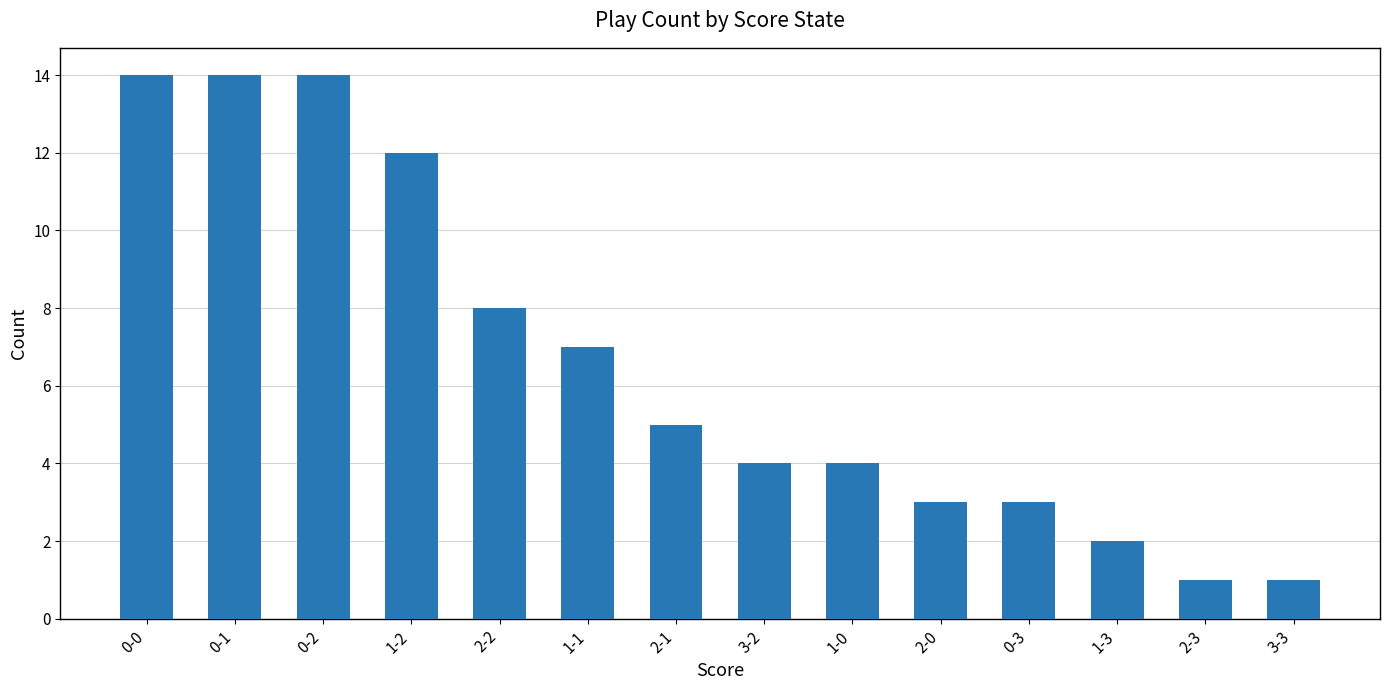

Reading left to right, list all the values displayed in this chart.

0-0=14	0-1=14	0-2=14	1-2=12	2-2=8	1-1=7	2-1=5	3-2=4	1-0=4	2-0=3	0-3=3	1-3=2	2-3=1	3-3=1